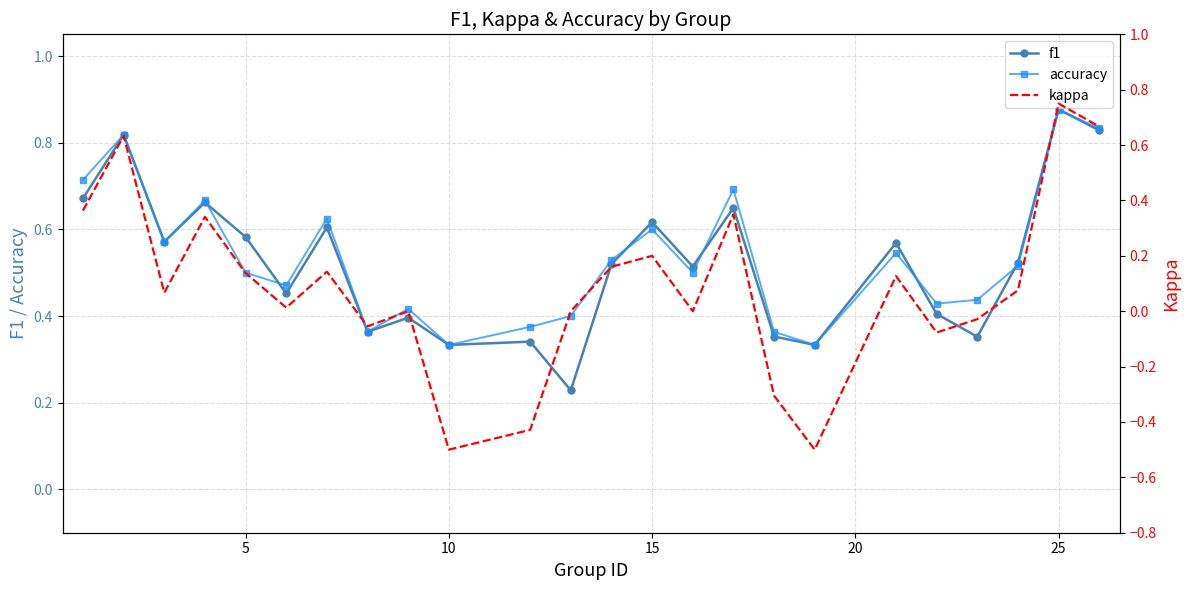

Is it true that f1 equals 0.4 at 25?

False